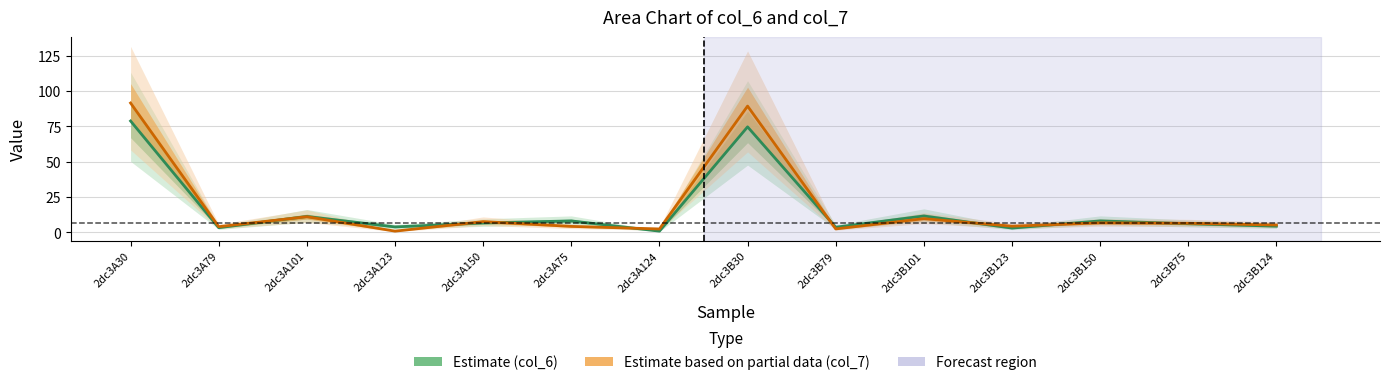

Which series has the largest total across all categories?

Estimate based on partial data (col_7)